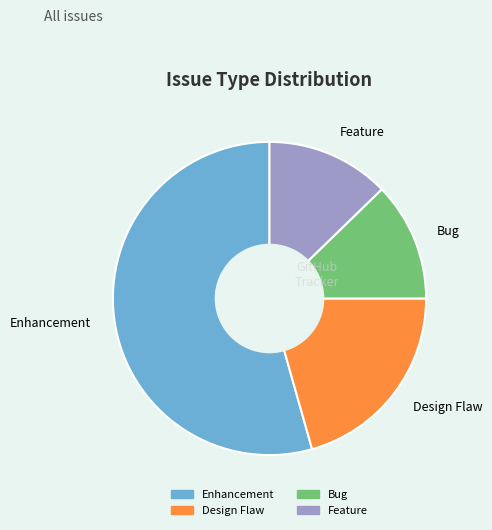

Is it true that Design Flaw is 21% of the pie?

True